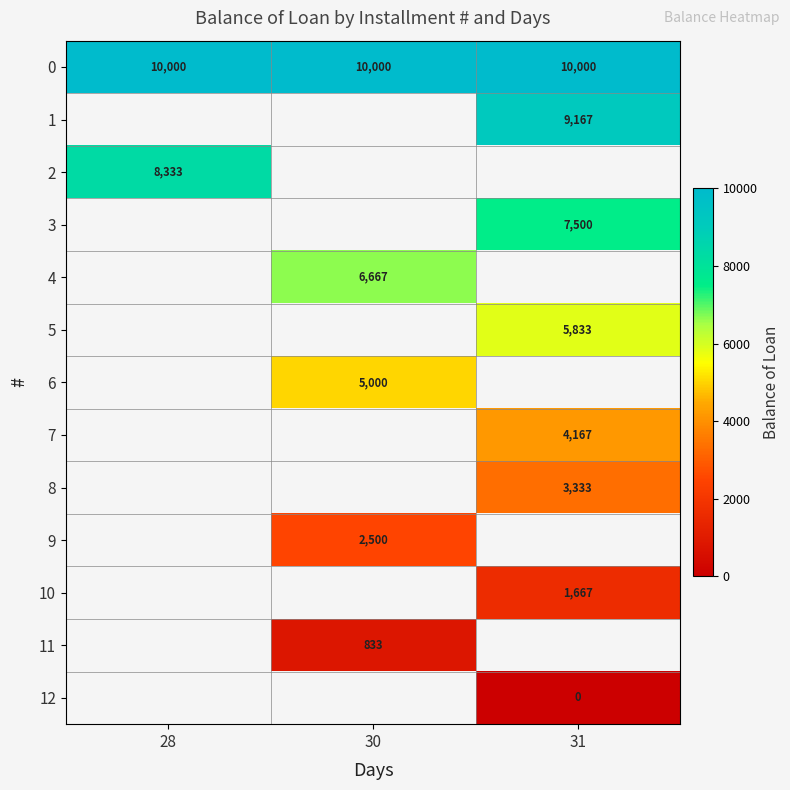

What is the spread (max minus min) of values at 31?

10000.0